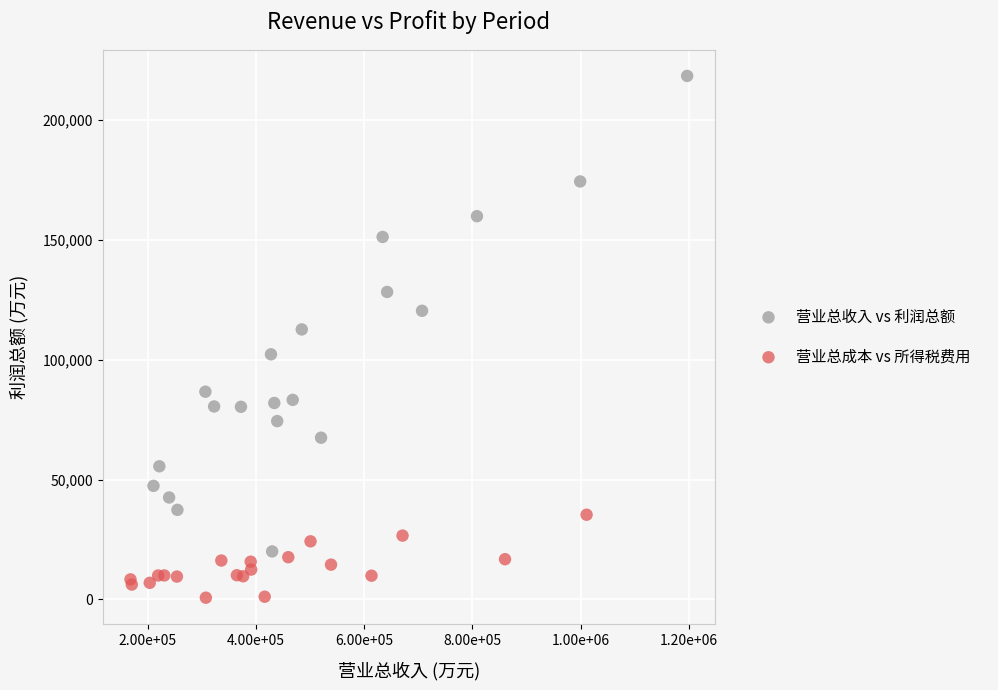

Which series reaches the maximum Y coordinate?

营业总收入 vs 利润总额